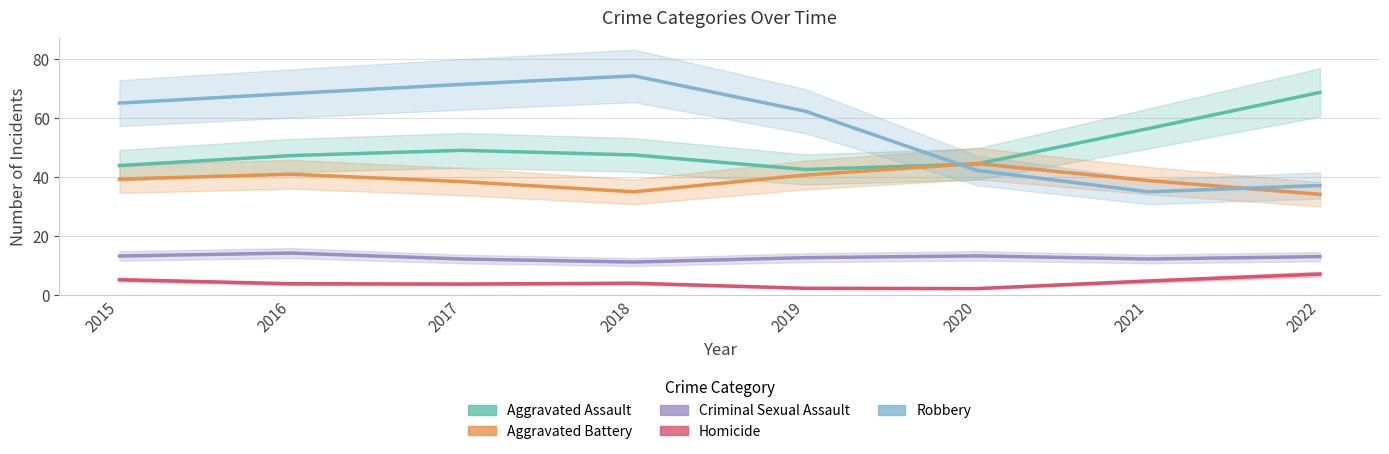

What is the sum of all Aggravated Battery values?

312.0